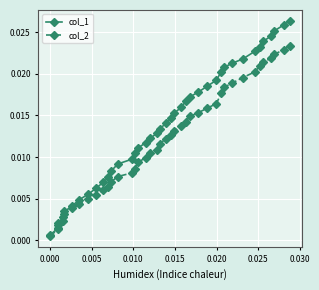

List the series in order of their peak value, highest first.

col_1, col_2